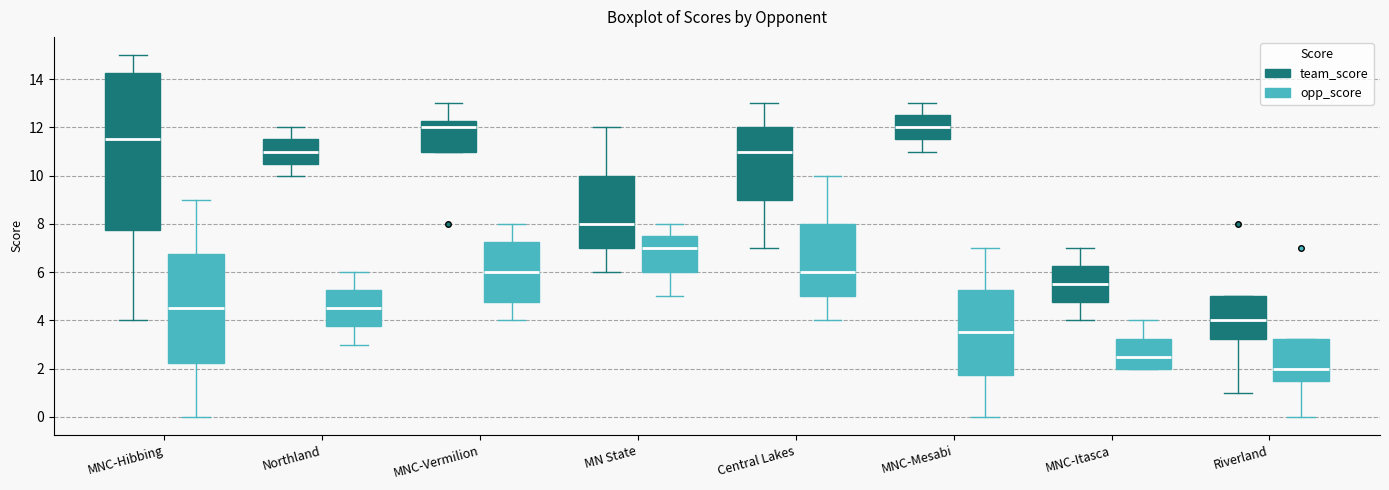

Which box has the lowest median line?

Riverland (opp_score)